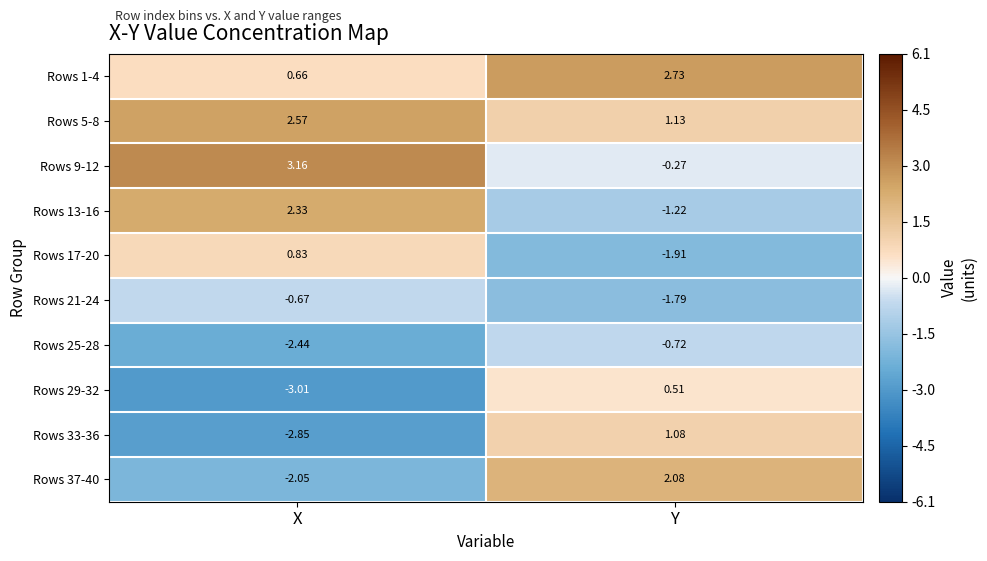

Which category has the lowest value across all series?

X